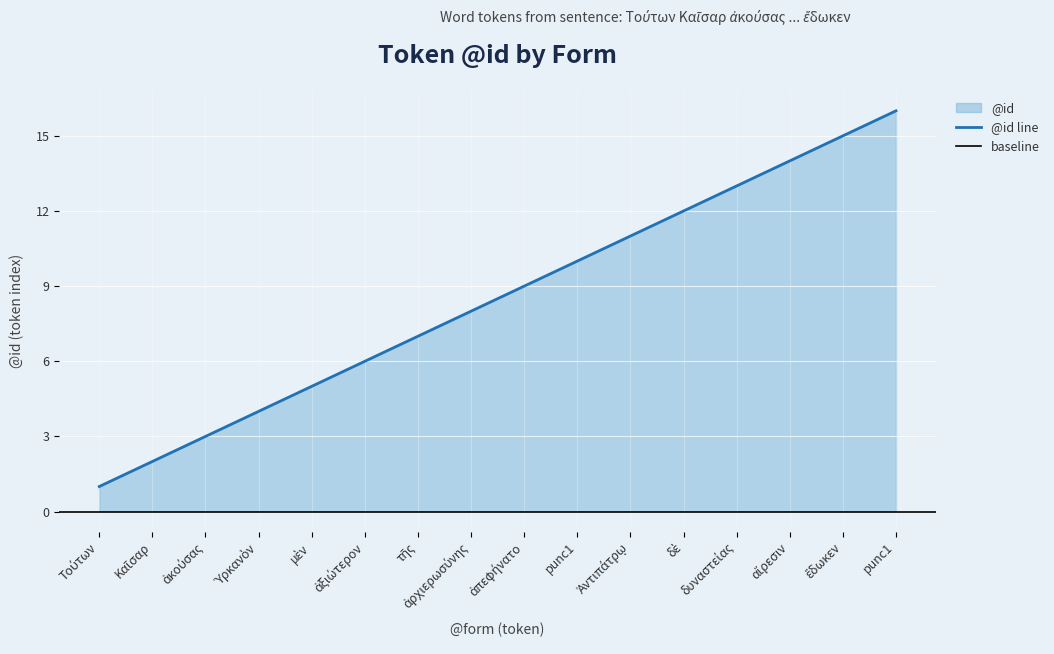

Where does the data first go above 9?

punc1